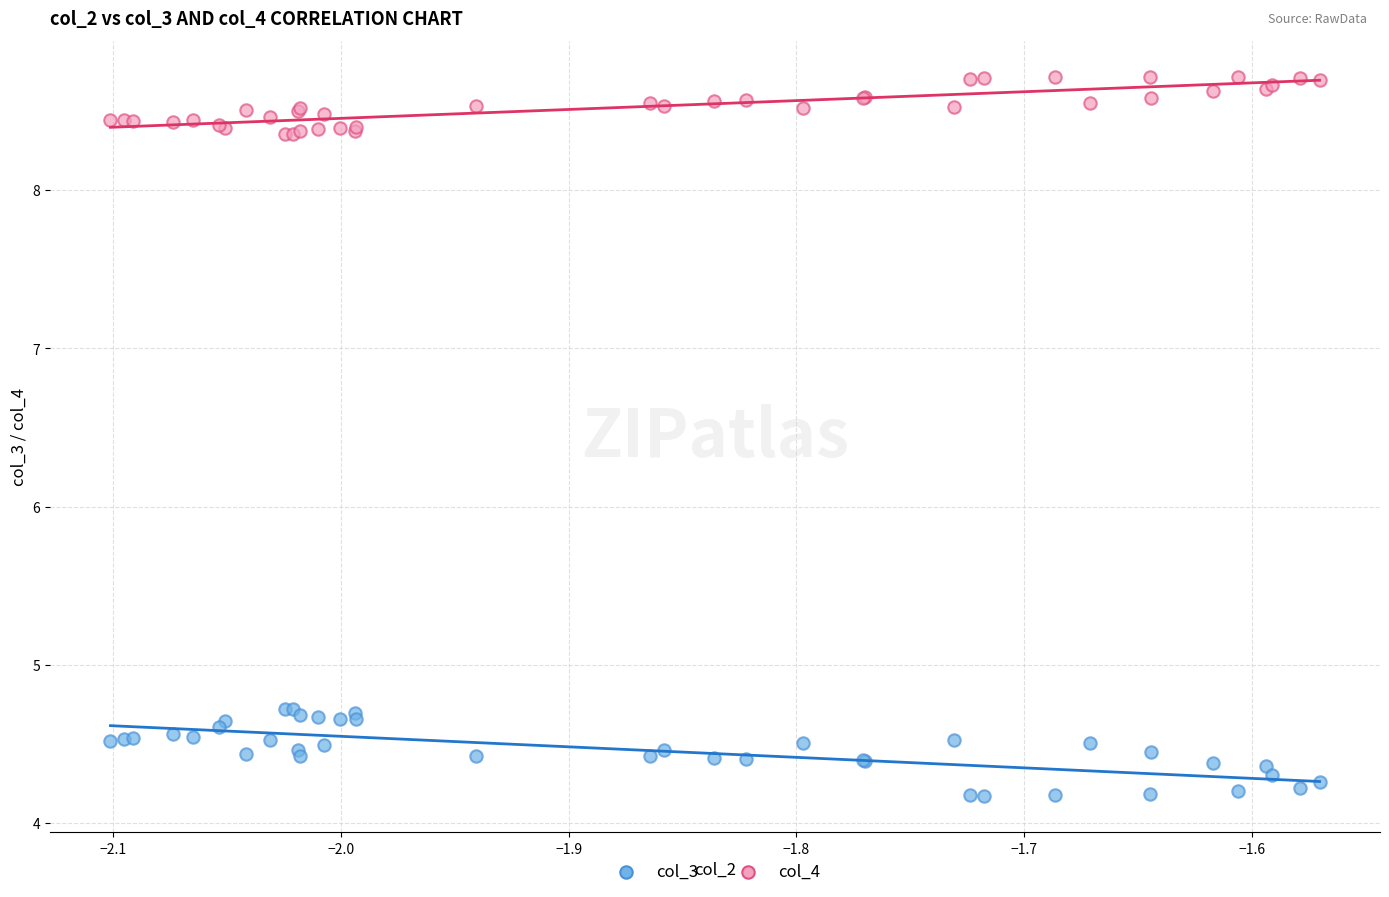

Which series contains the highest Y value?

col_4